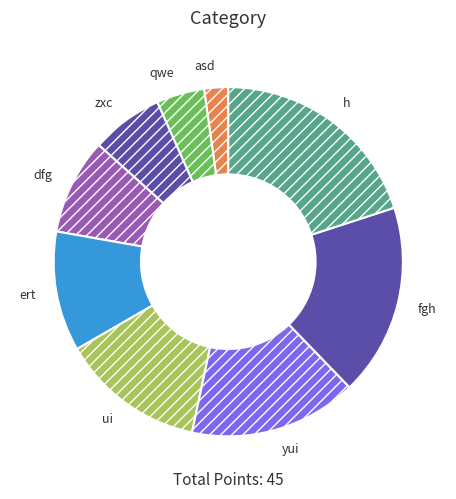

True or false: ert accounts for 11% of the total.

True